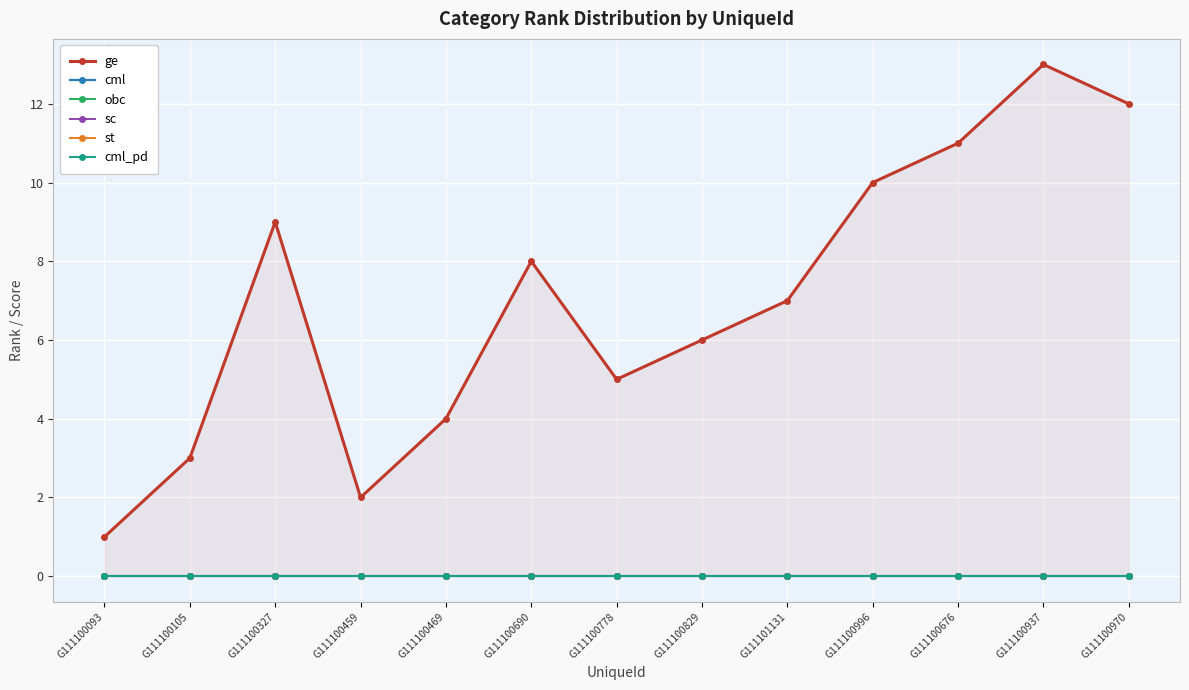

Is it true that ge equals 6 at G111100829?

True